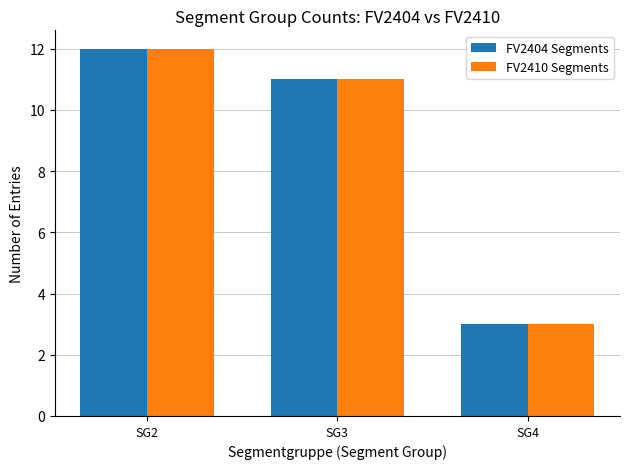

What is the total value across all series at SG3?

22